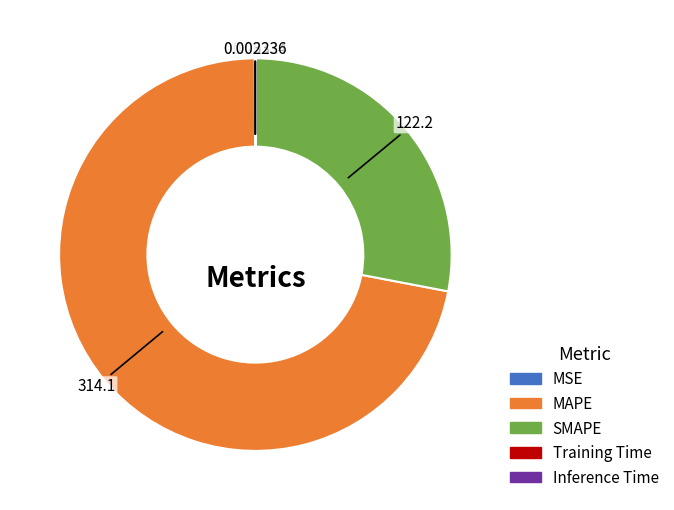

Which slice is the largest?

MAPE